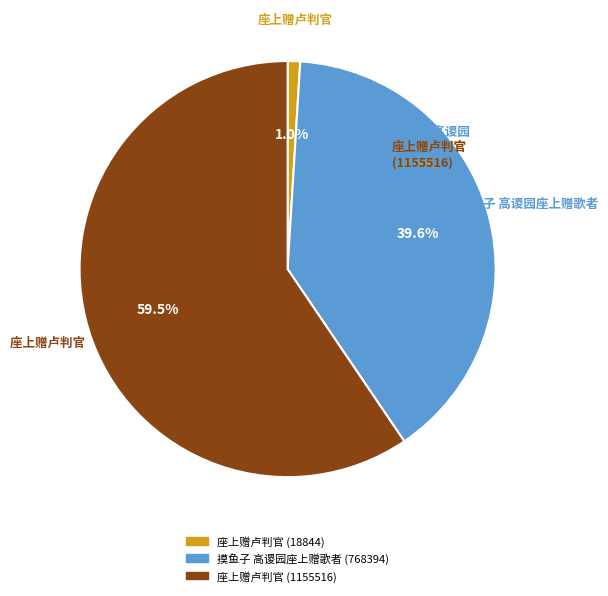

Does any single category account for the majority?

Yes